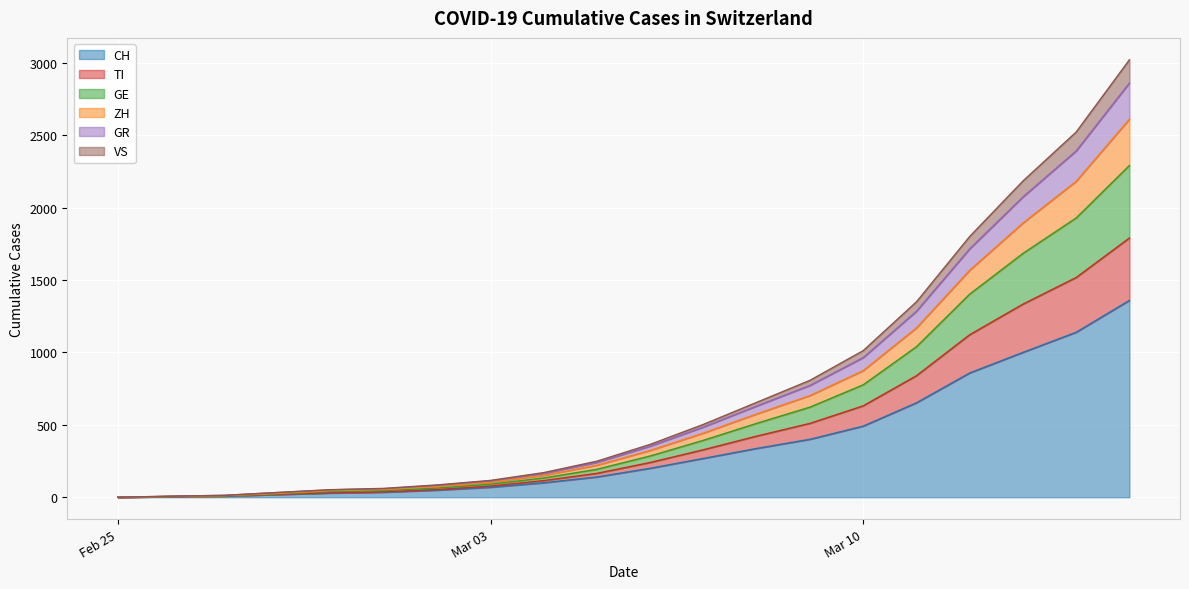

What is the highest value of the CH series?

1359